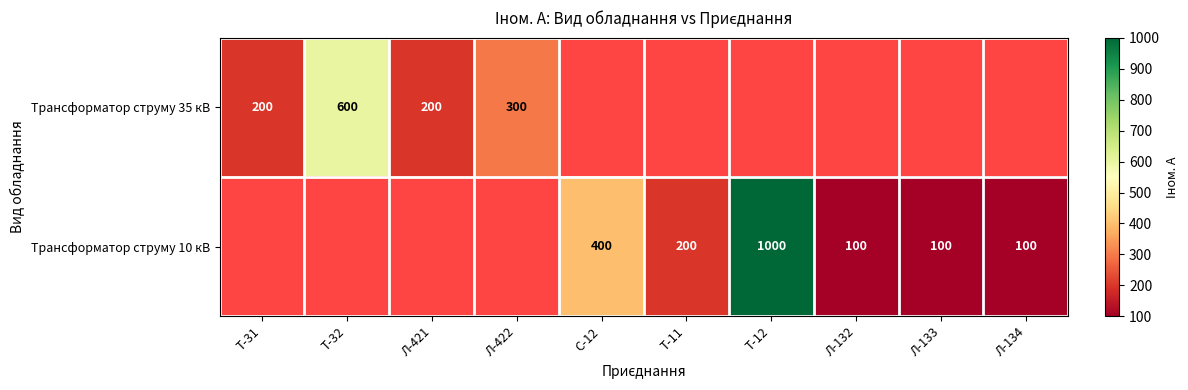

How many series are shown in this chart?

2